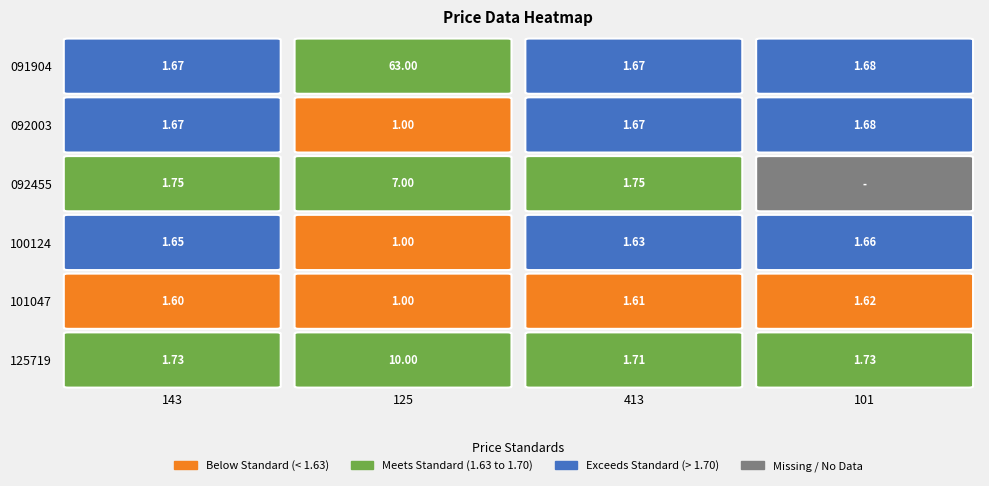

Which series changed the most between 143 and 101?

092455